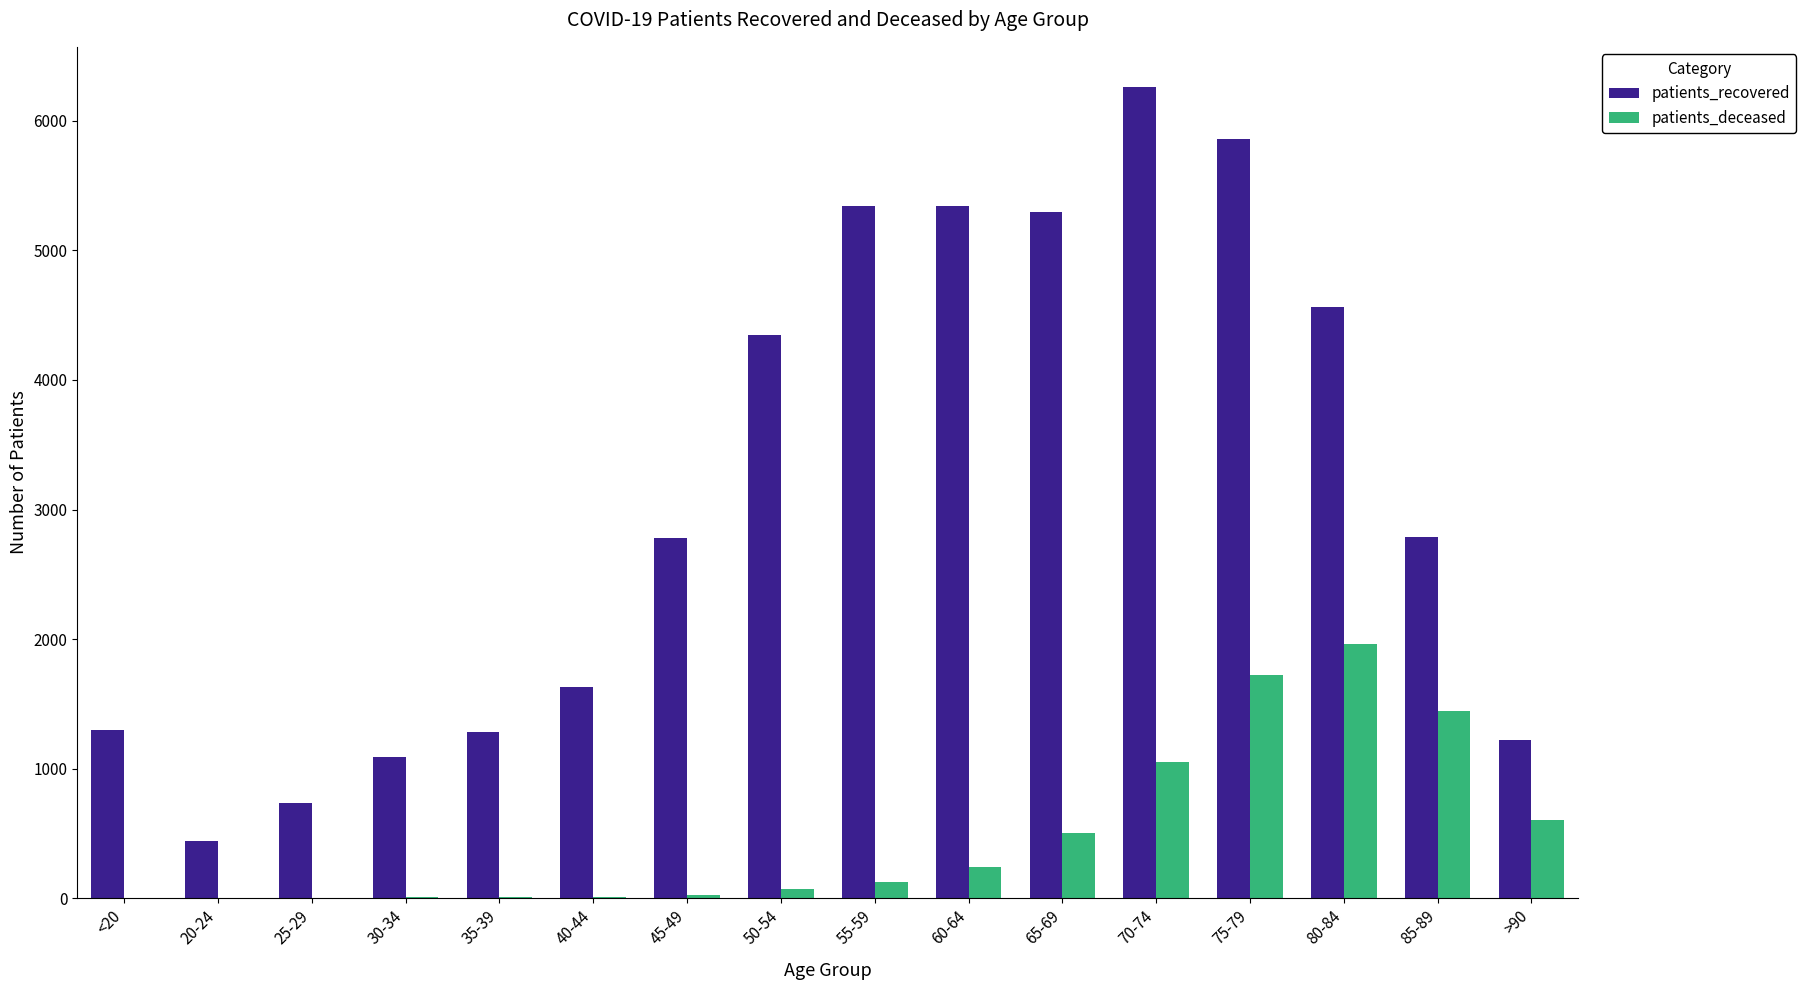

Does the chart contain stacked bars?

No